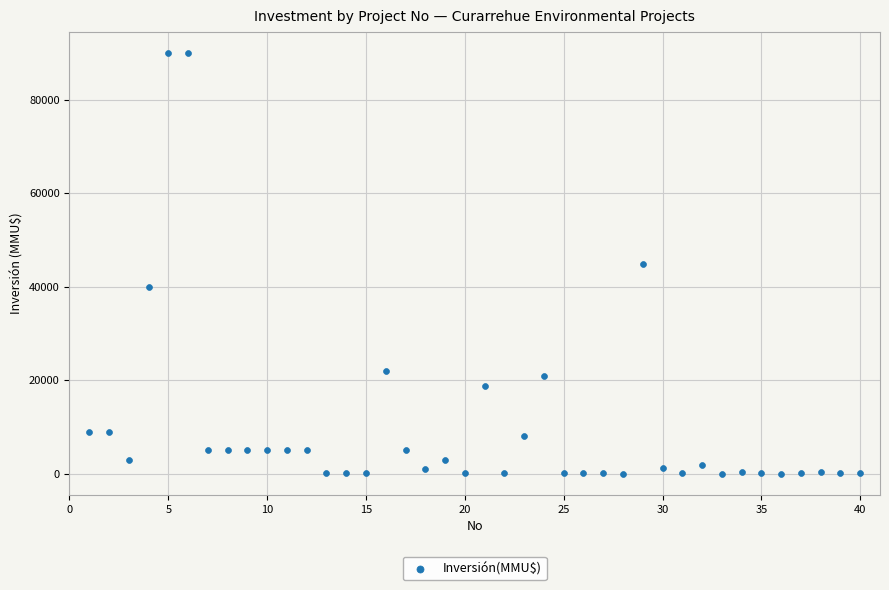

What is the range of Y values (max minus min)?

90000